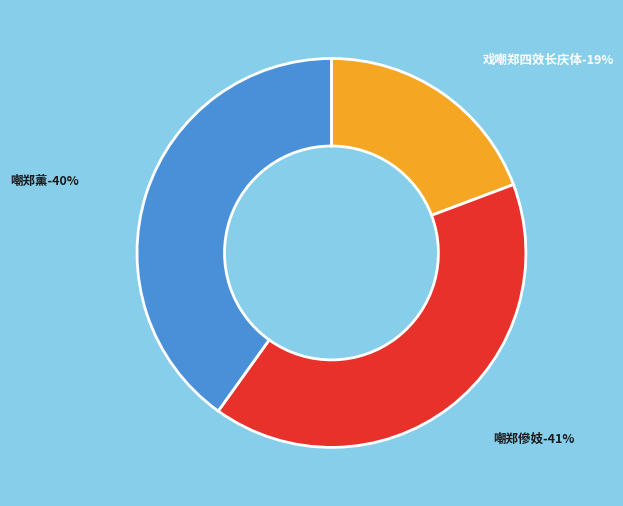

How many segments does this pie chart have?

3